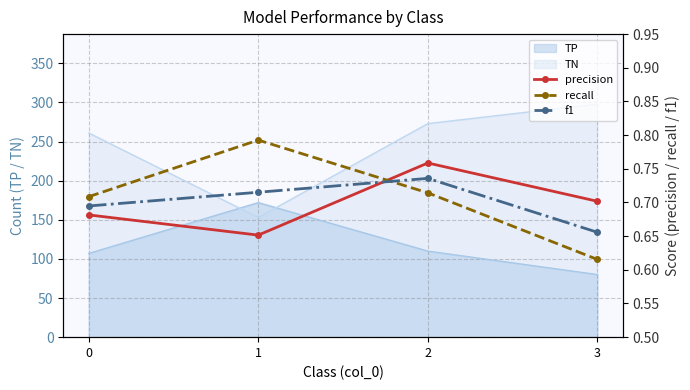

How many intersections are there between recall and f1?

1